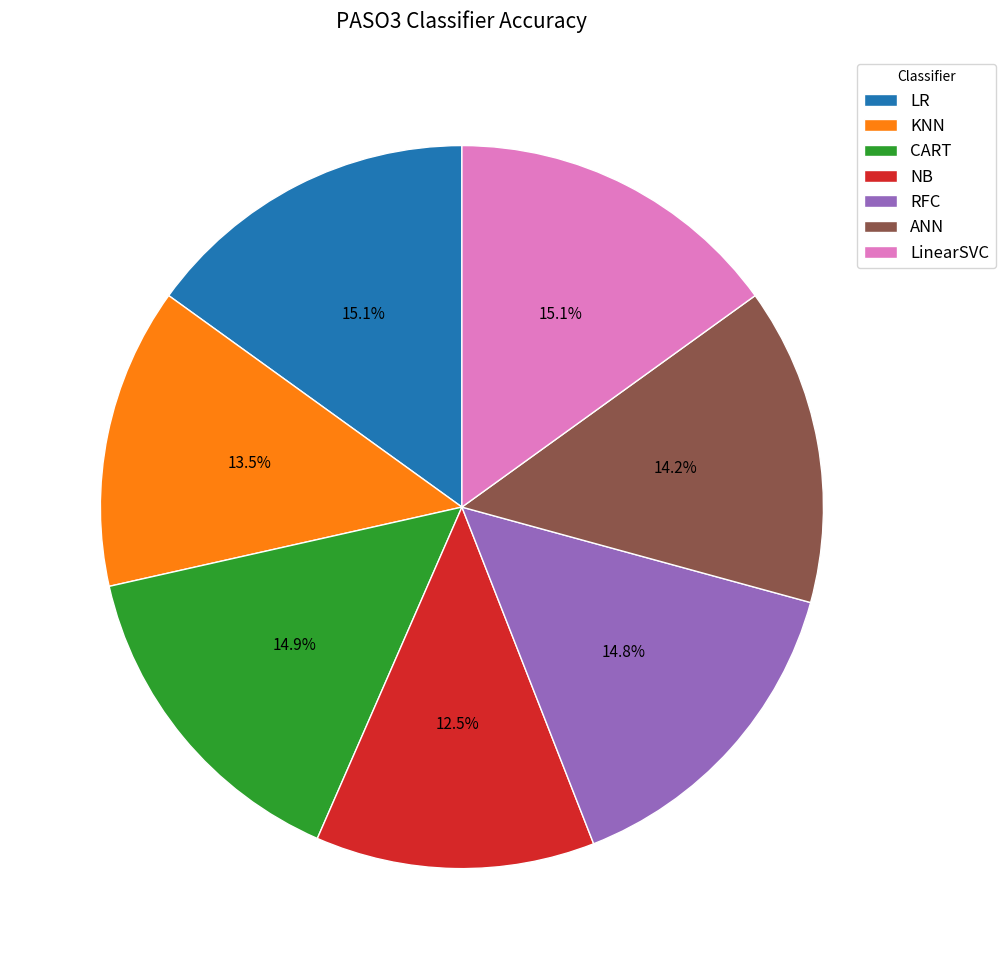

Does any single category account for the majority?

No